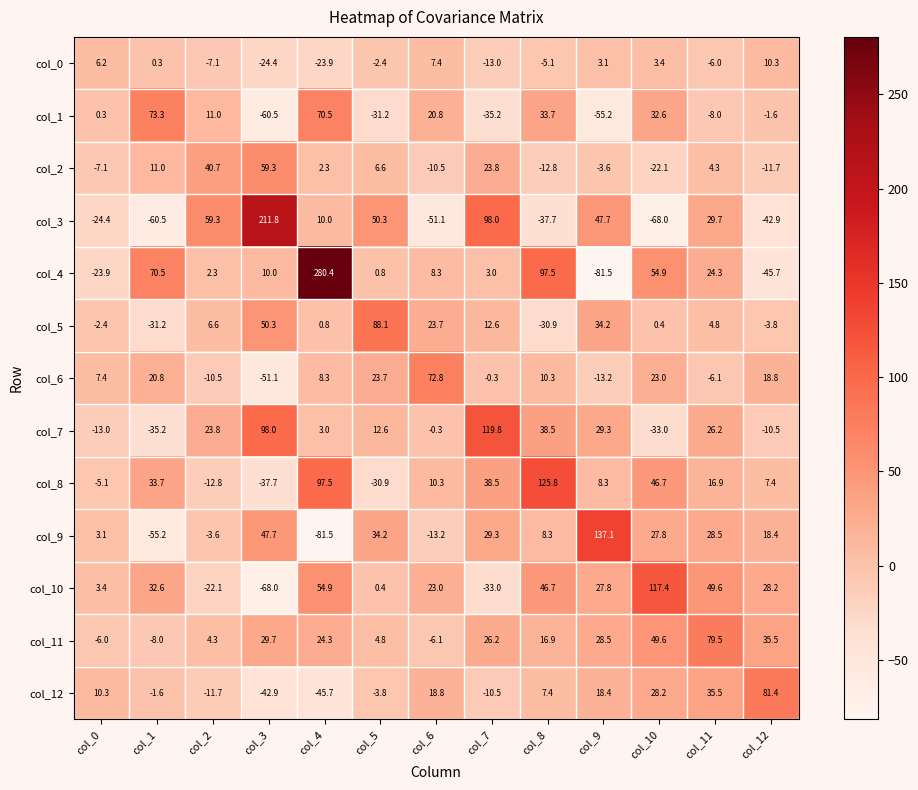

What value does the col_7 series have at col_3?

98.0